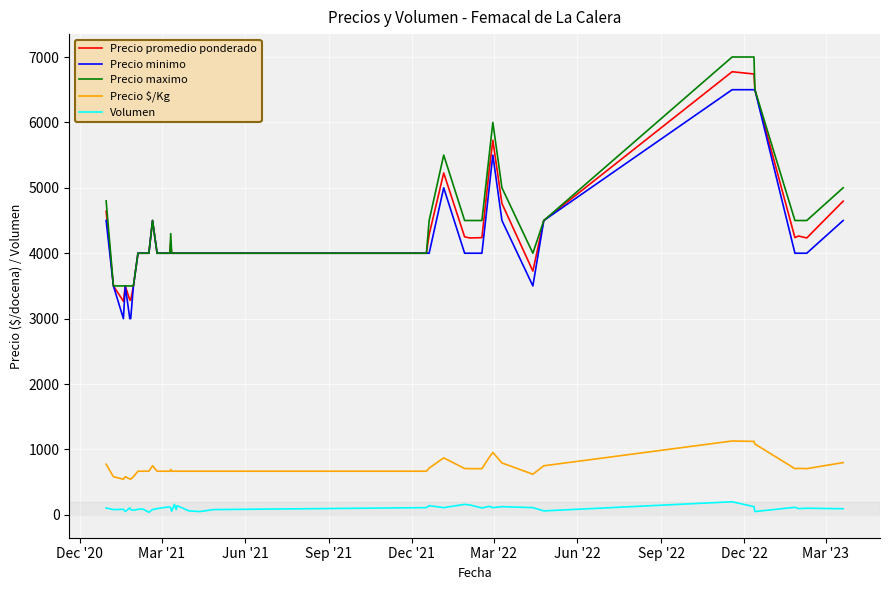

What is the maximum value for Volumen?

200